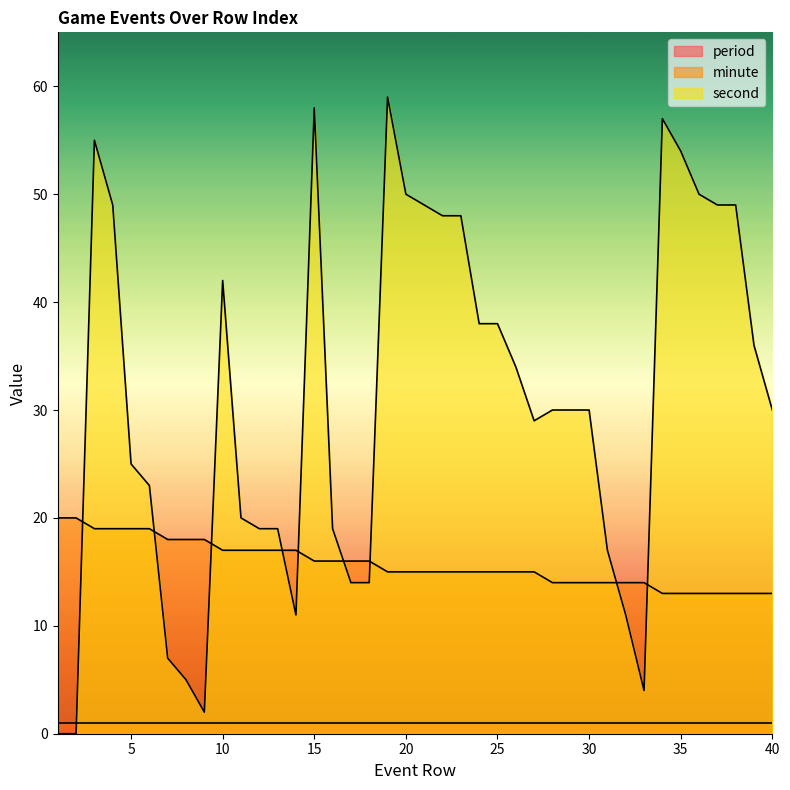

True or false: minute and second cross at least once.

True